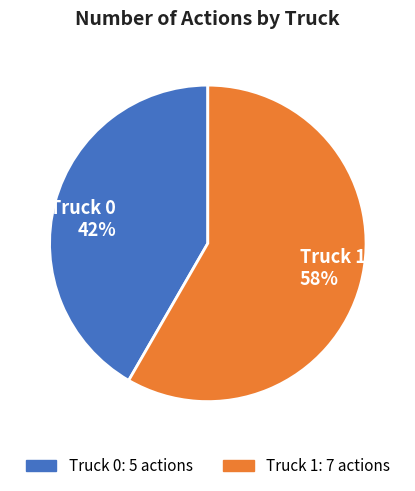

Rank the categories by value from lowest to highest.

Truck 0, Truck 1